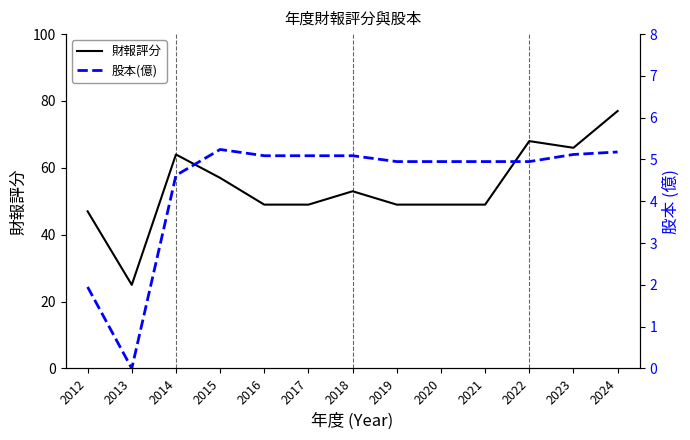

Which series changed the most between 2012 and 2017?

股本(億)